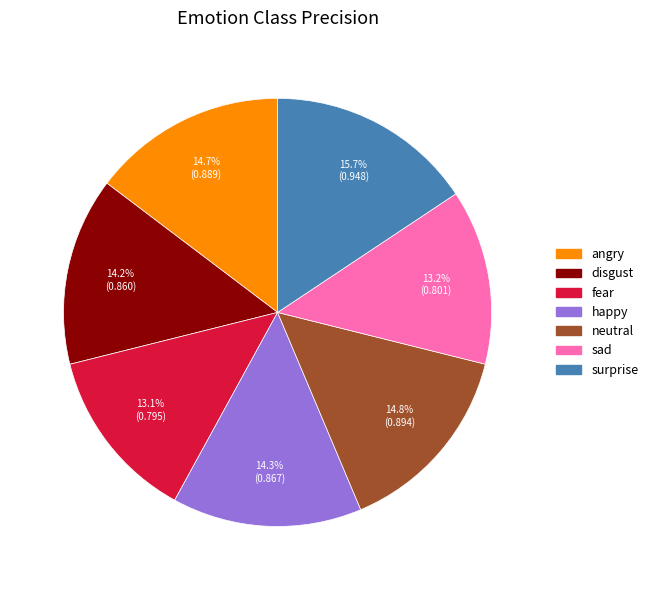

What portion of the pie excludes fear?

86.9%